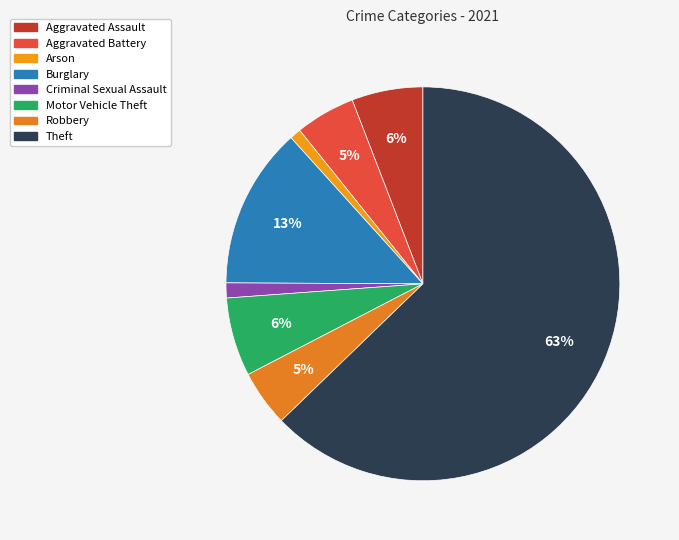

True or false: Theft accounts for 63% of the total.

True